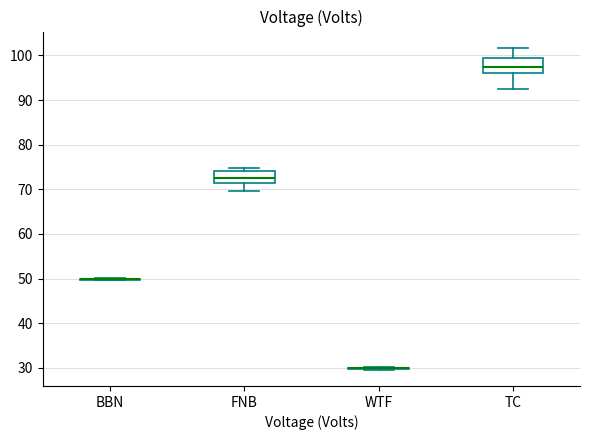

Where does the lower whisker of the box for FNB end on the y-axis? The values are not printed on the chart, so give them approximately, as read against the axis.

70